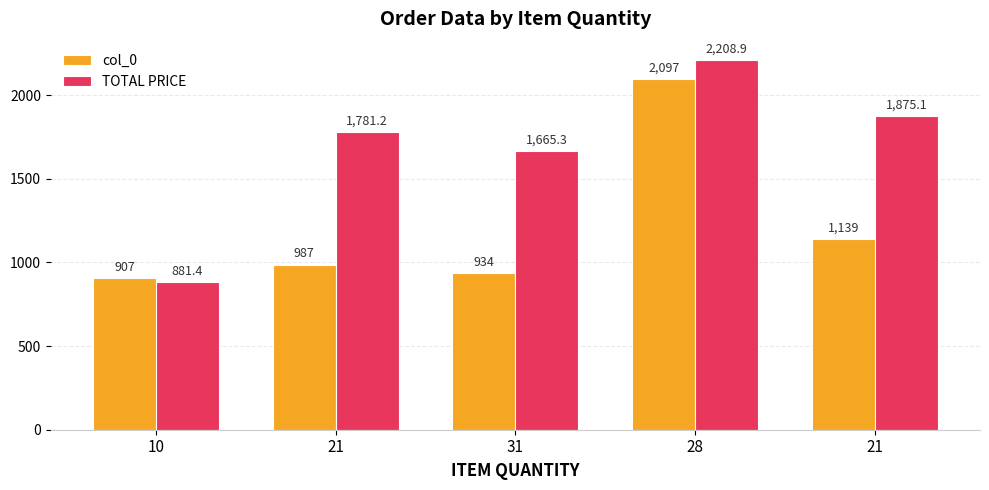

Is the value of TOTAL PRICE at 31 greater than the value of col_0 at 21?

Yes